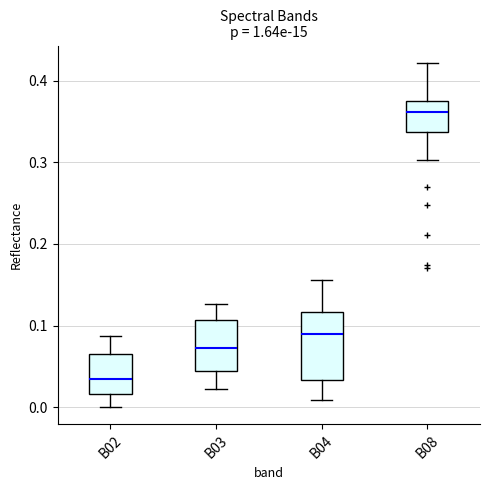

Which box has the lowest median line?

B02